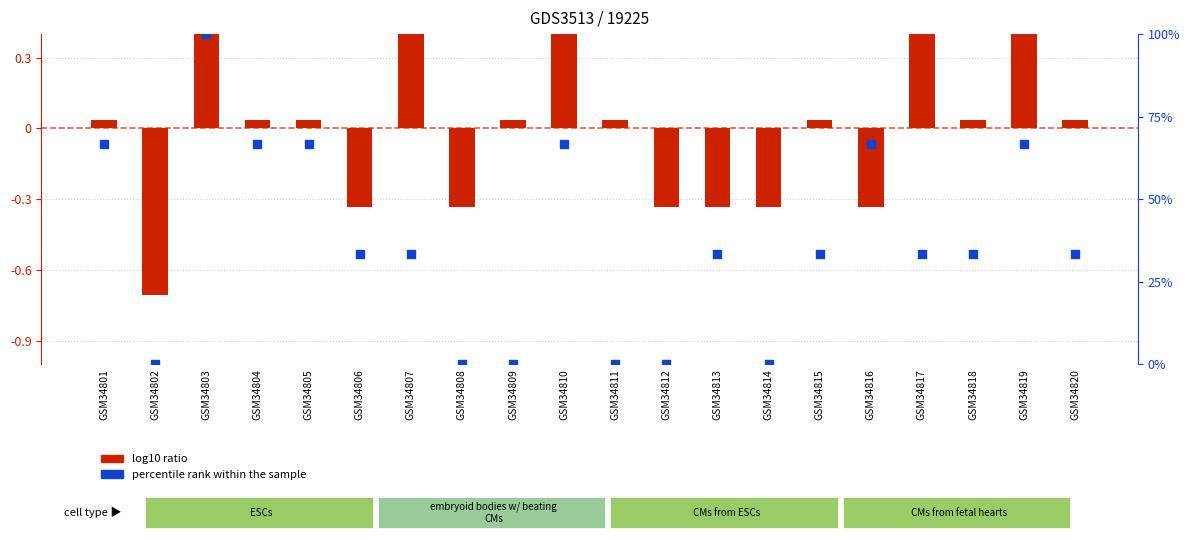

Which series contains the lowest Y value?

log10 ratio